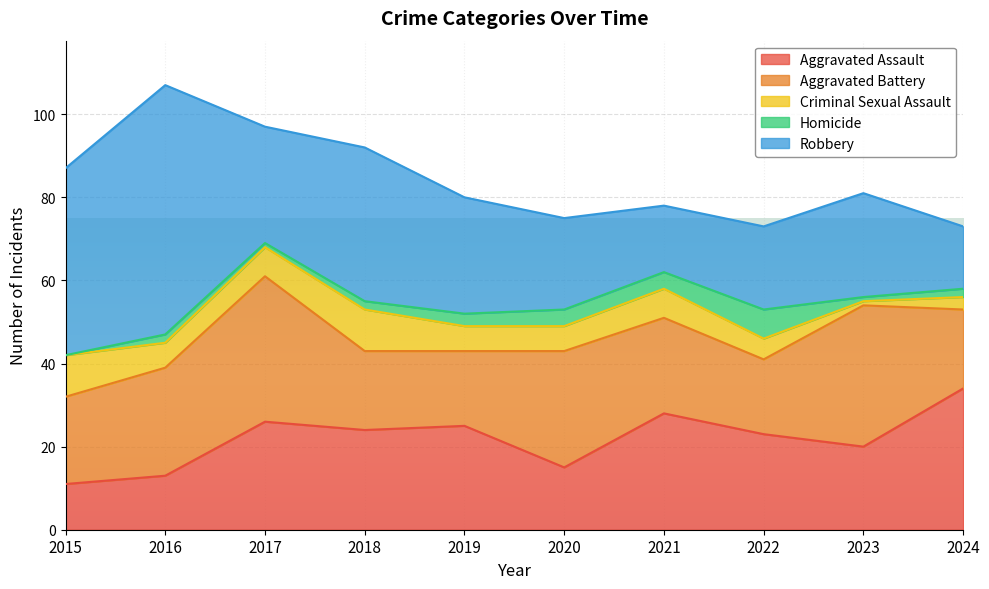

Reading left to right, list all the values displayed in this chart.

Aggravated Assault: 11	13	26	24	25	15	28	23	20	34
Aggravated Battery: 21	26	35	19	18	28	23	18	34	19
Criminal Sexual Assault: 10	6	7	10	6	6	7	5	1	3
Homicide: 0	2	1	2	3	4	4	7	1	2
Robbery: 45	60	28	37	28	22	16	20	25	15